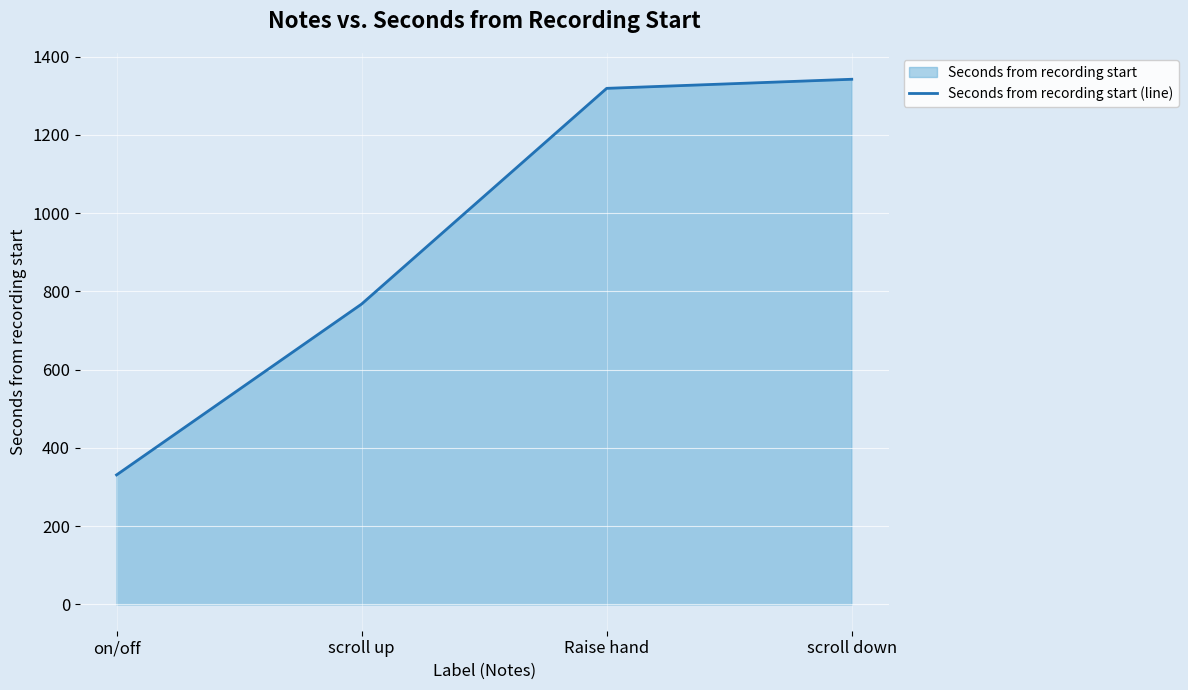

Which category has the lowest value across all series?

on/off